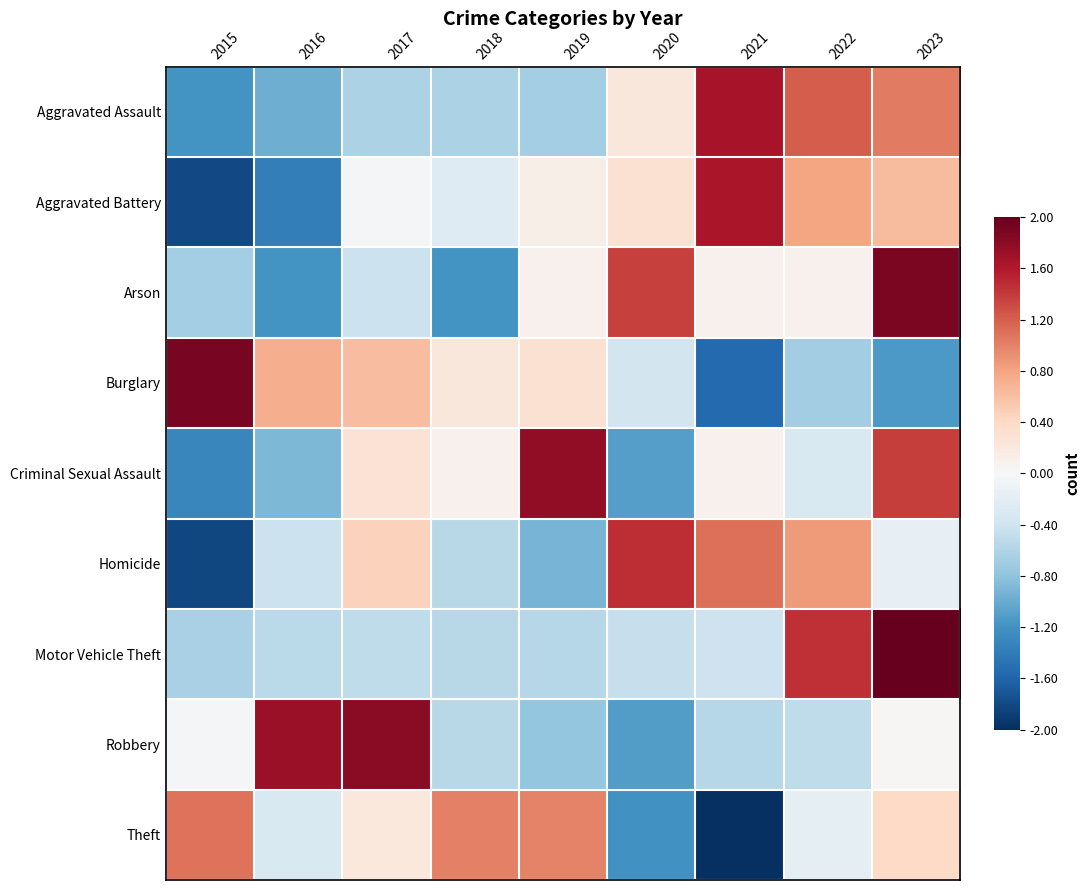

Which series has the largest range (max minus min)?

Burglary